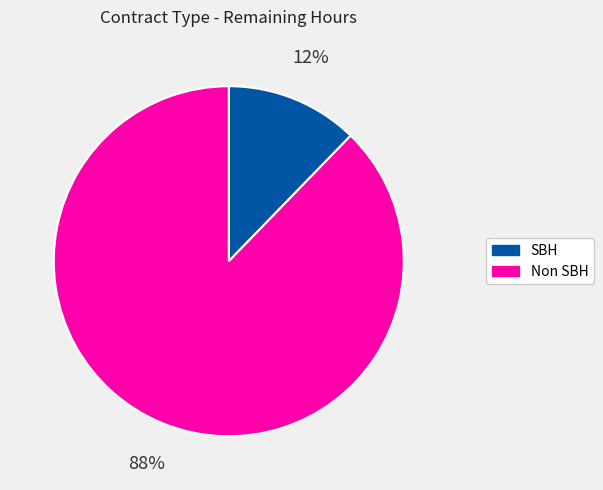

Which category has the biggest portion of the pie?

Non SBH